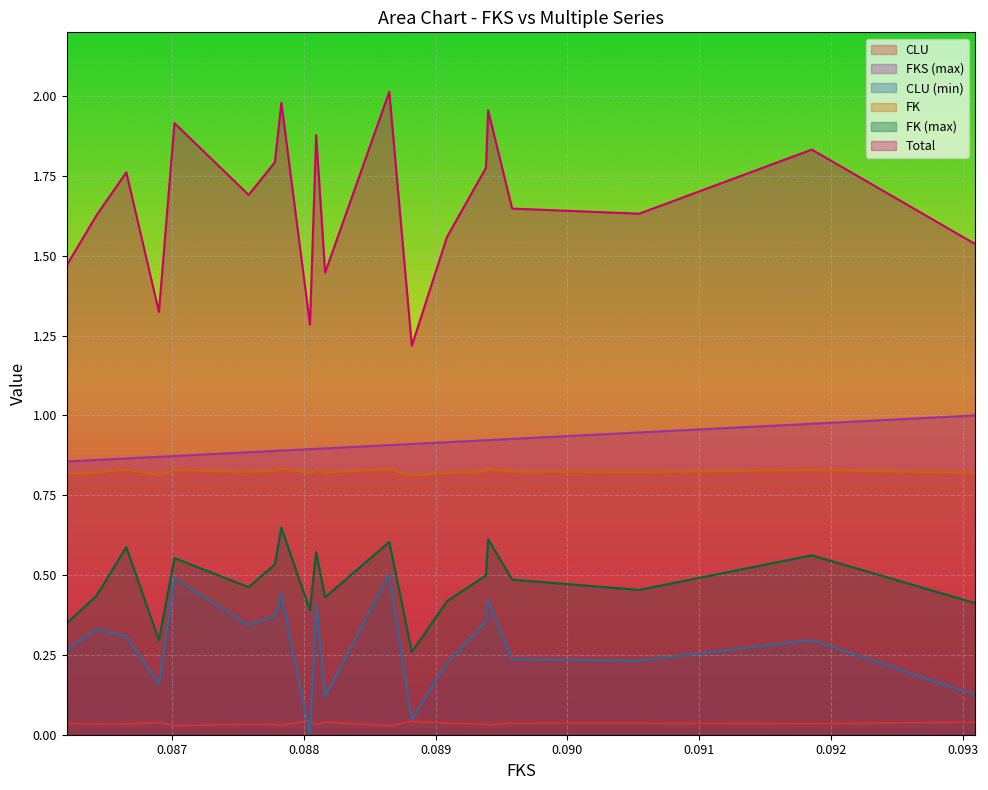

True or false: FK has a value of 0.3 at 0.0880927407538.

False